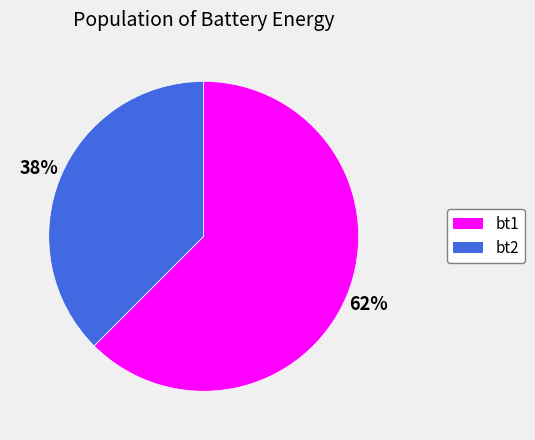

How many segments does this pie chart have?

2